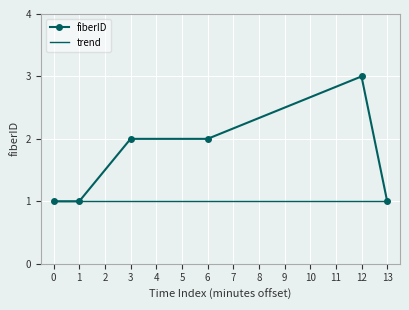

List the series in order of their peak value, highest first.

fiberID, trend